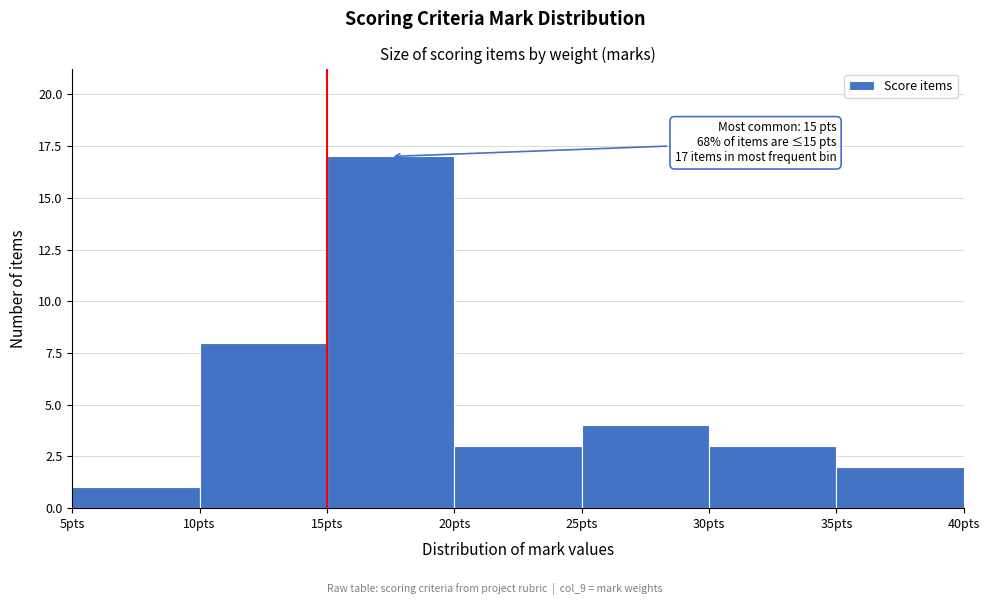

Over which range of the x-axis is the bar tallest?

15 to 20